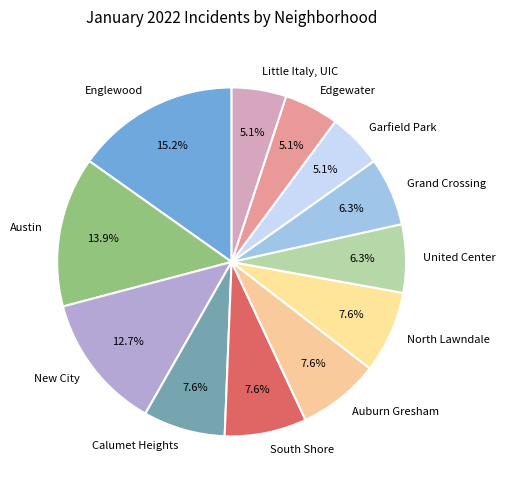

Combined, do Grand Crossing and Edgewater account for over 50%?

No